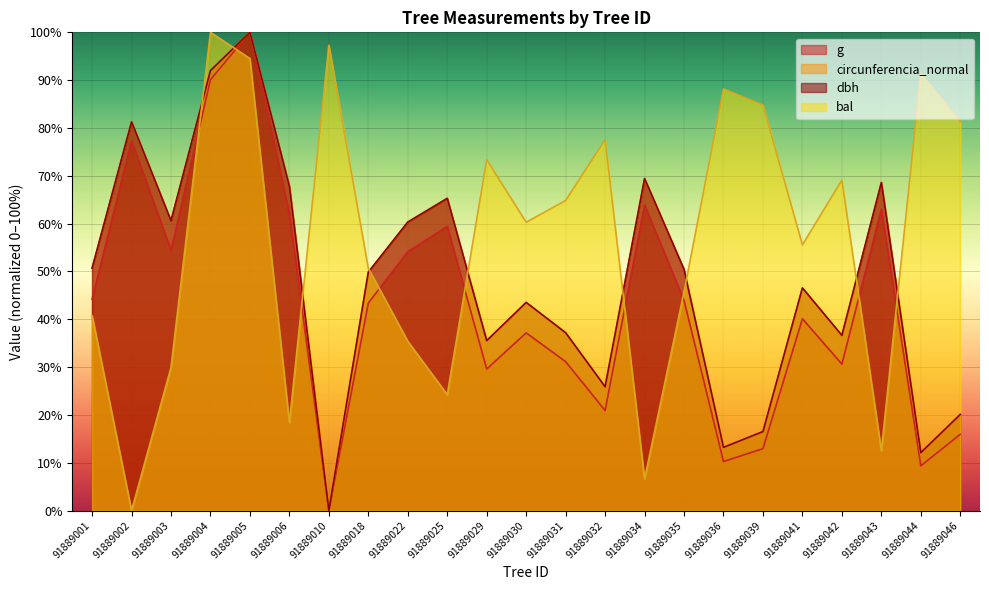

Is it true that g equals 54.1 at 91889022?

True